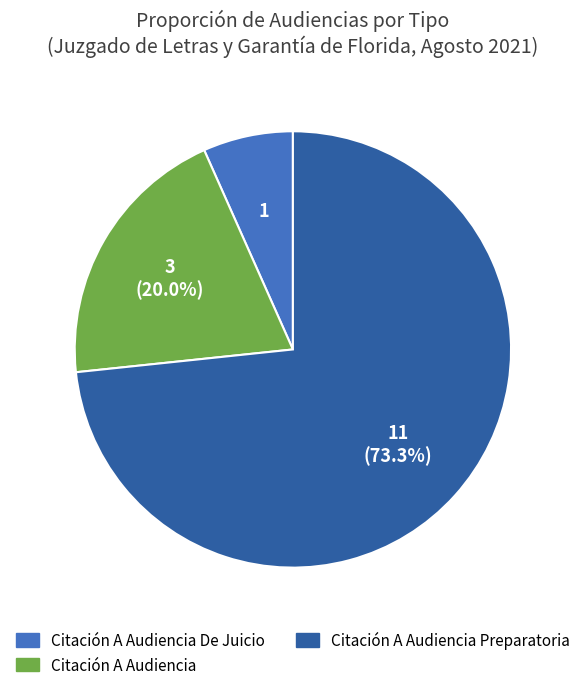

Is there a majority slice in this chart?

Yes